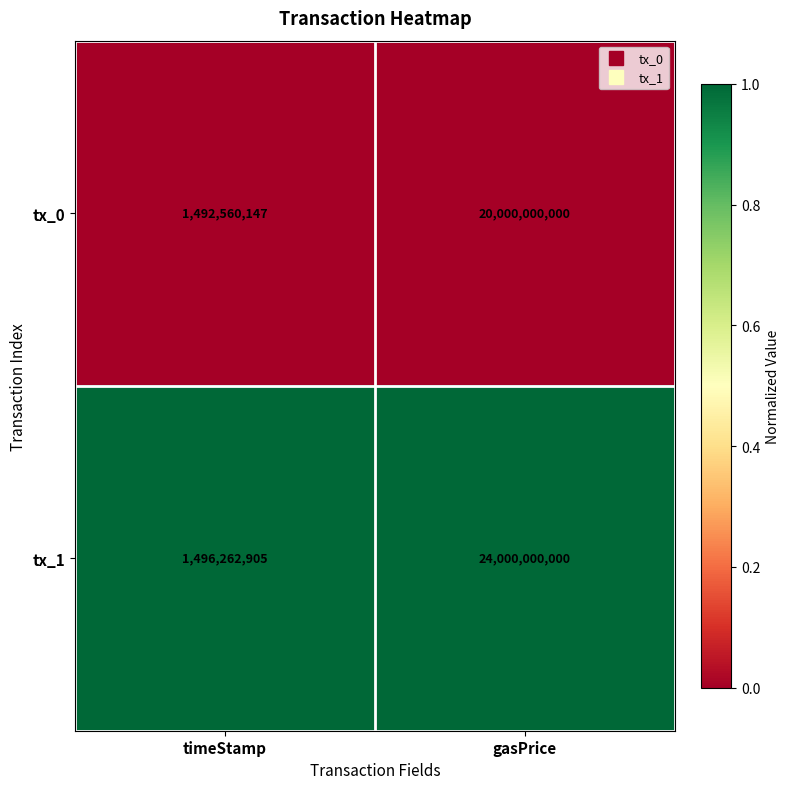

Reading right to left, what are all the values shown in this chart?

tx_0: gasPrice=20000000000	timeStamp=1492560147
tx_1: gasPrice=24000000000	timeStamp=1496262905